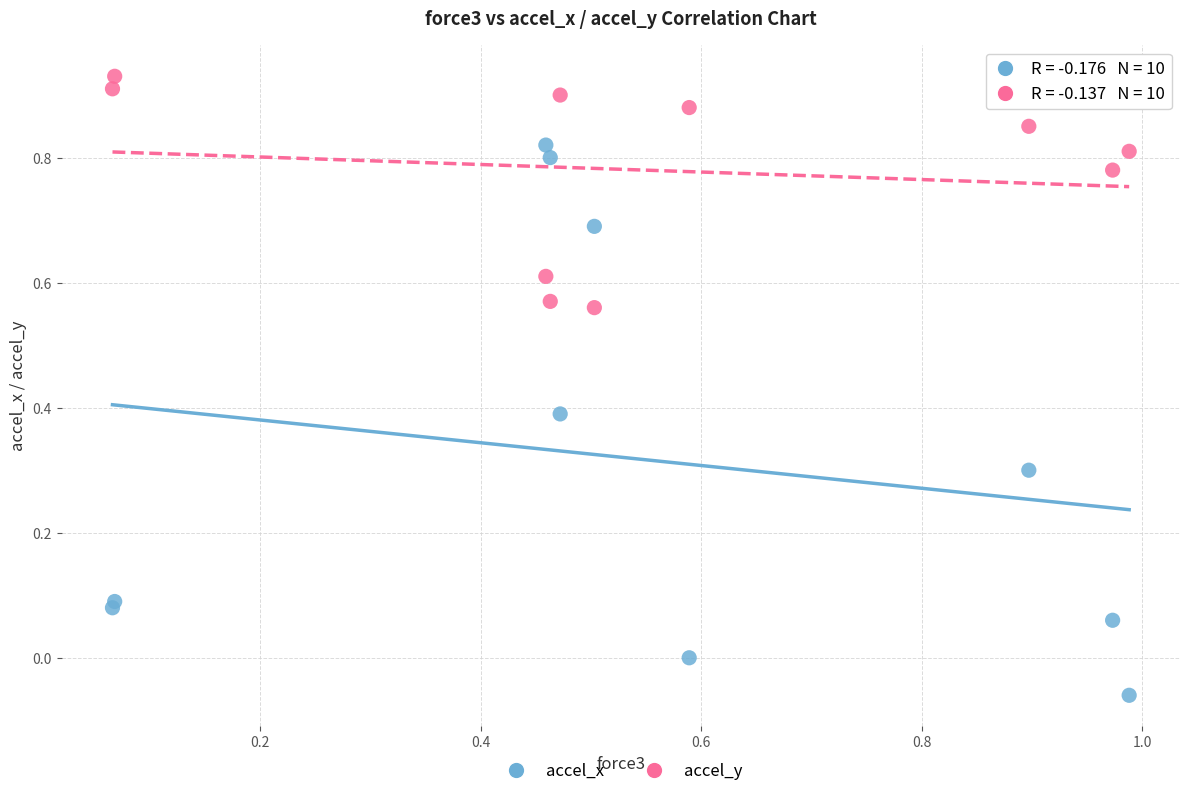

Which series contains the lowest Y value?

accel_x